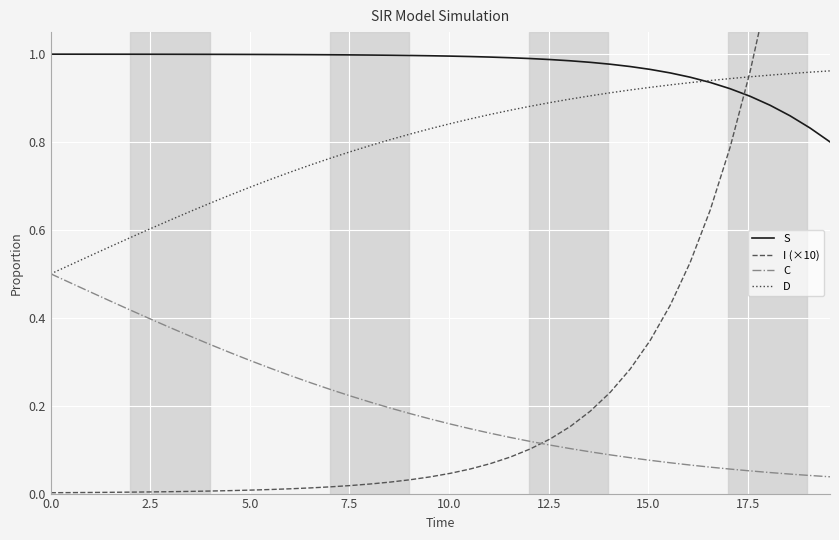

True or false: C and S cross at least once.

False